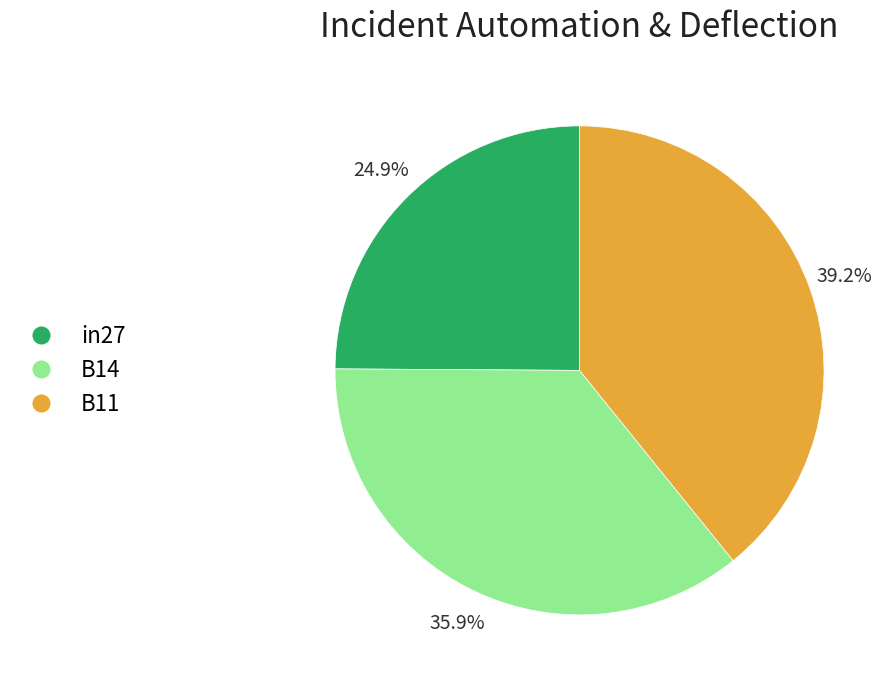

How many slices are in this pie chart?

3